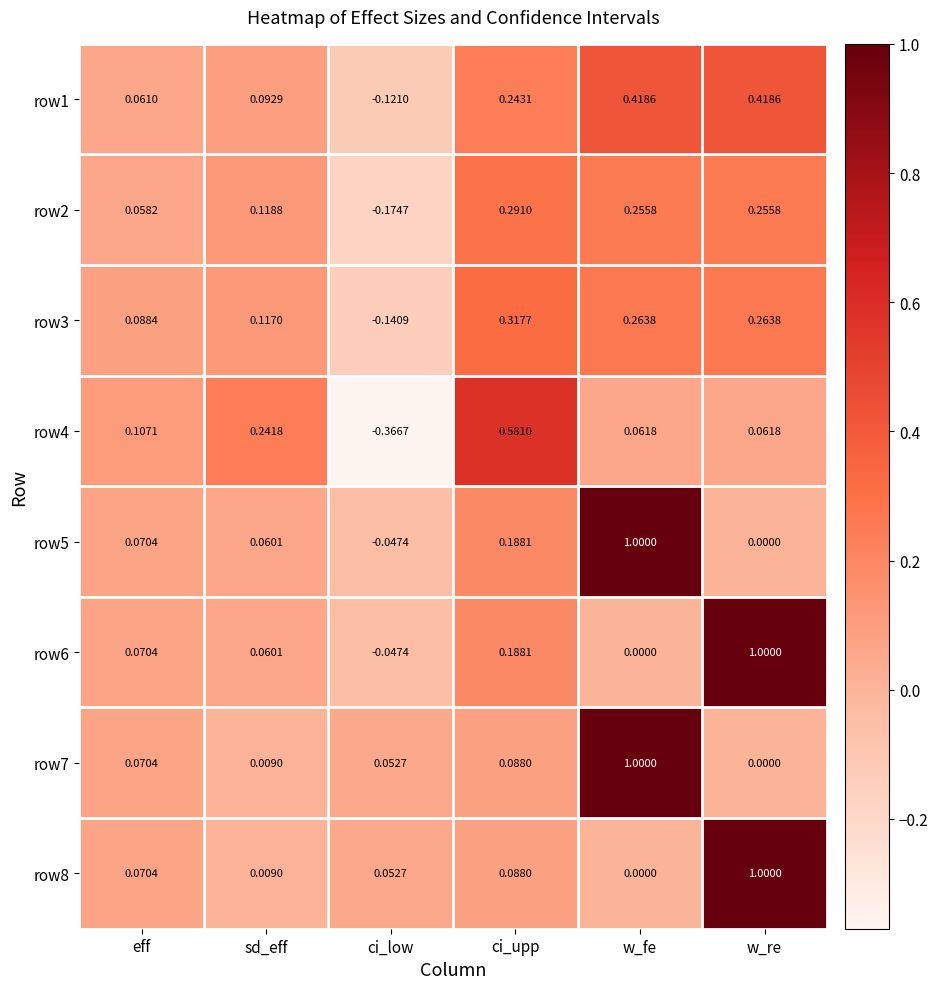

What is the total value across all series at sd_eff?

0.7